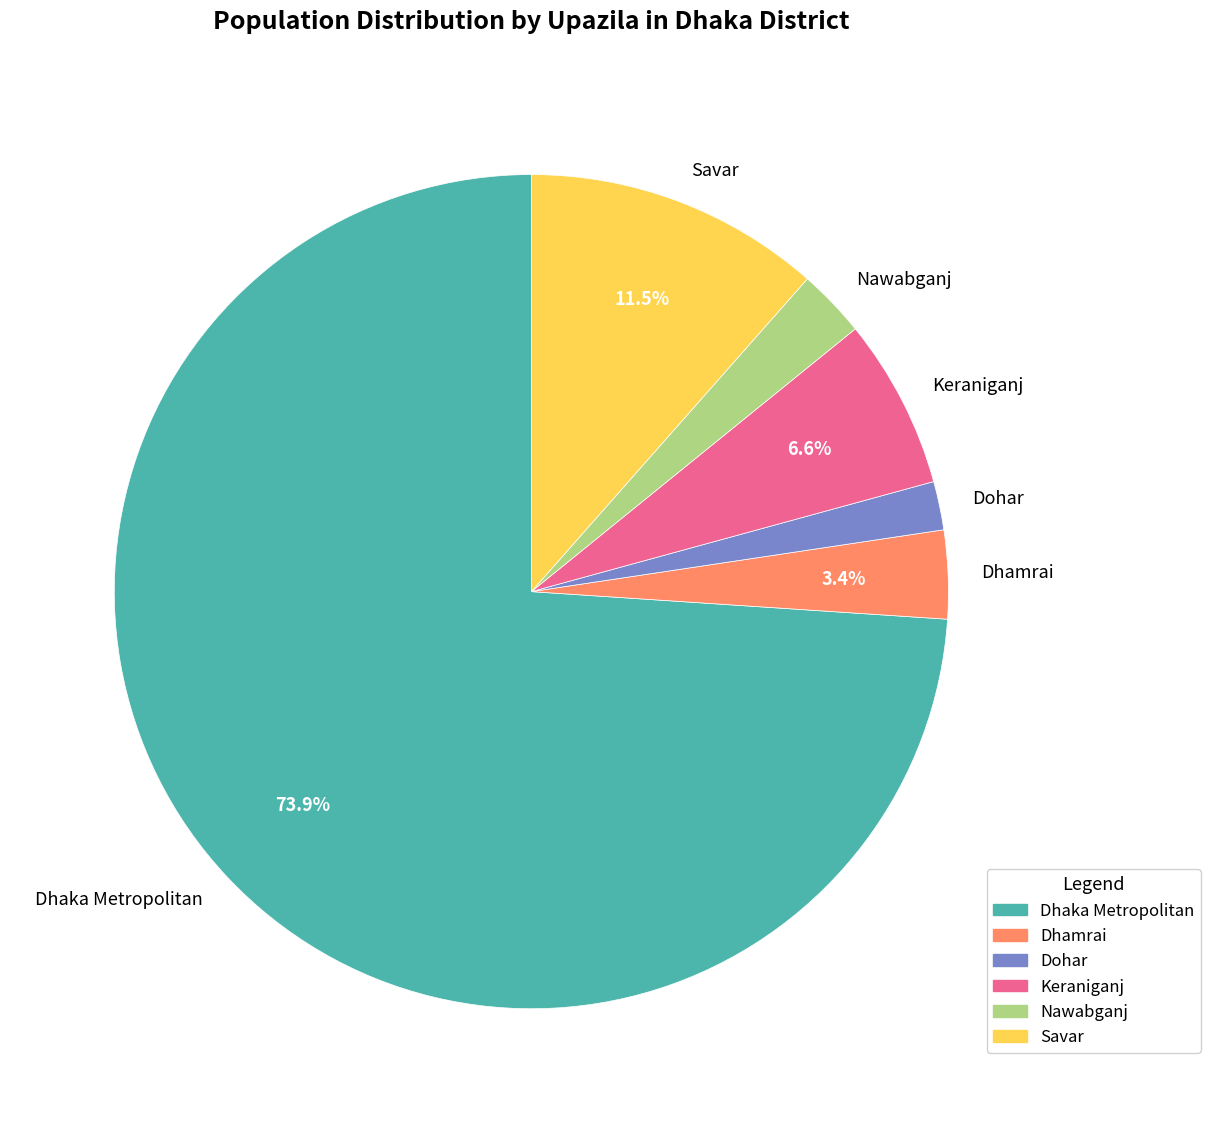

What is the total percentage of Savar and Keraniganj?

18.1%